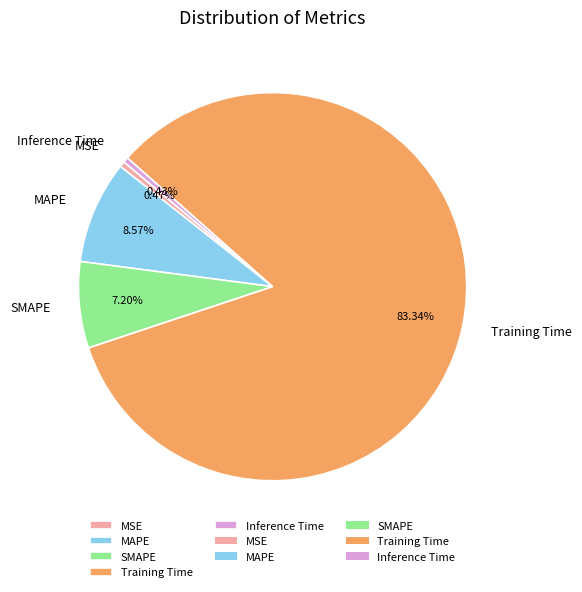

What is the largest slice in the pie chart?

Training Time